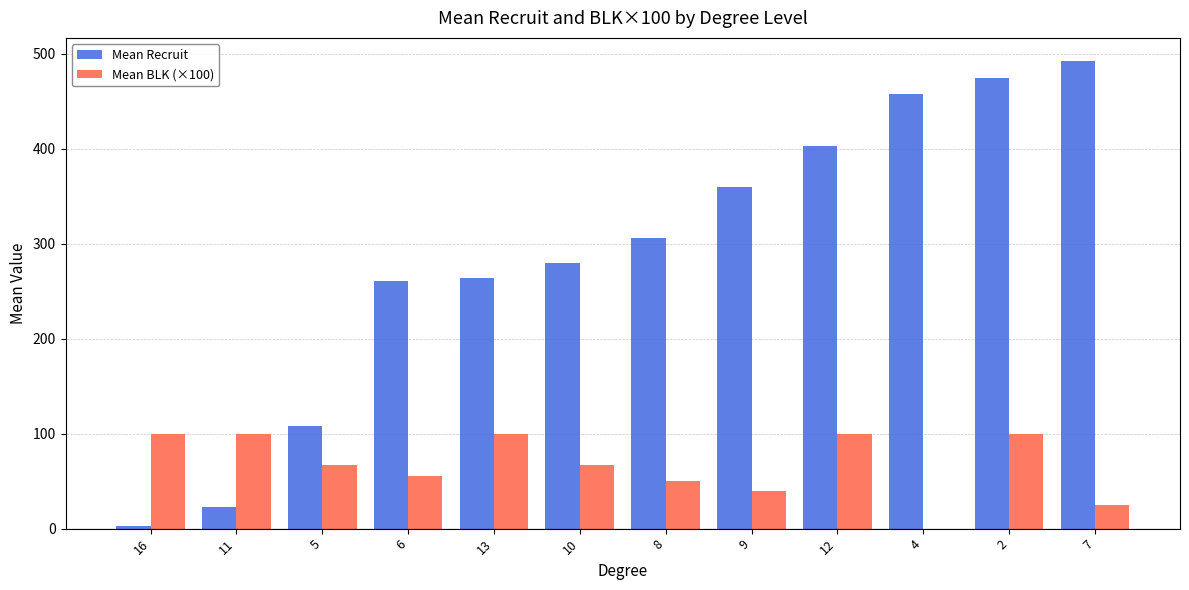

Which series has the largest total across all categories?

Mean Recruit